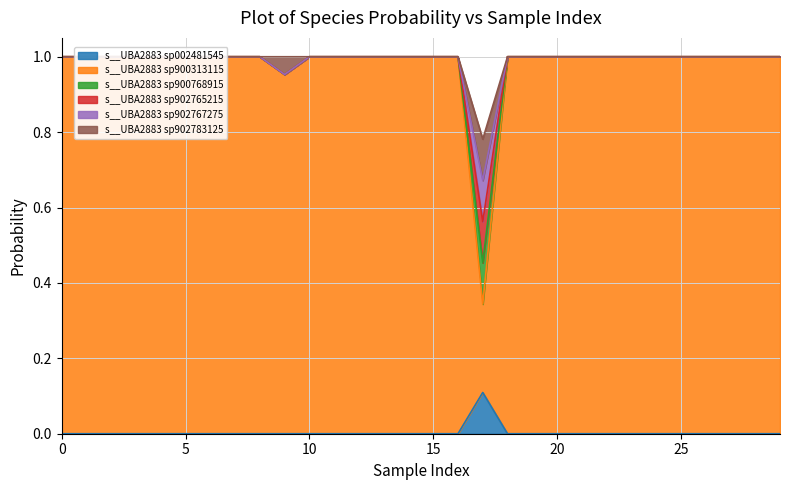

What is the sum of all s__UBA2883 sp900313115 values?

29.3